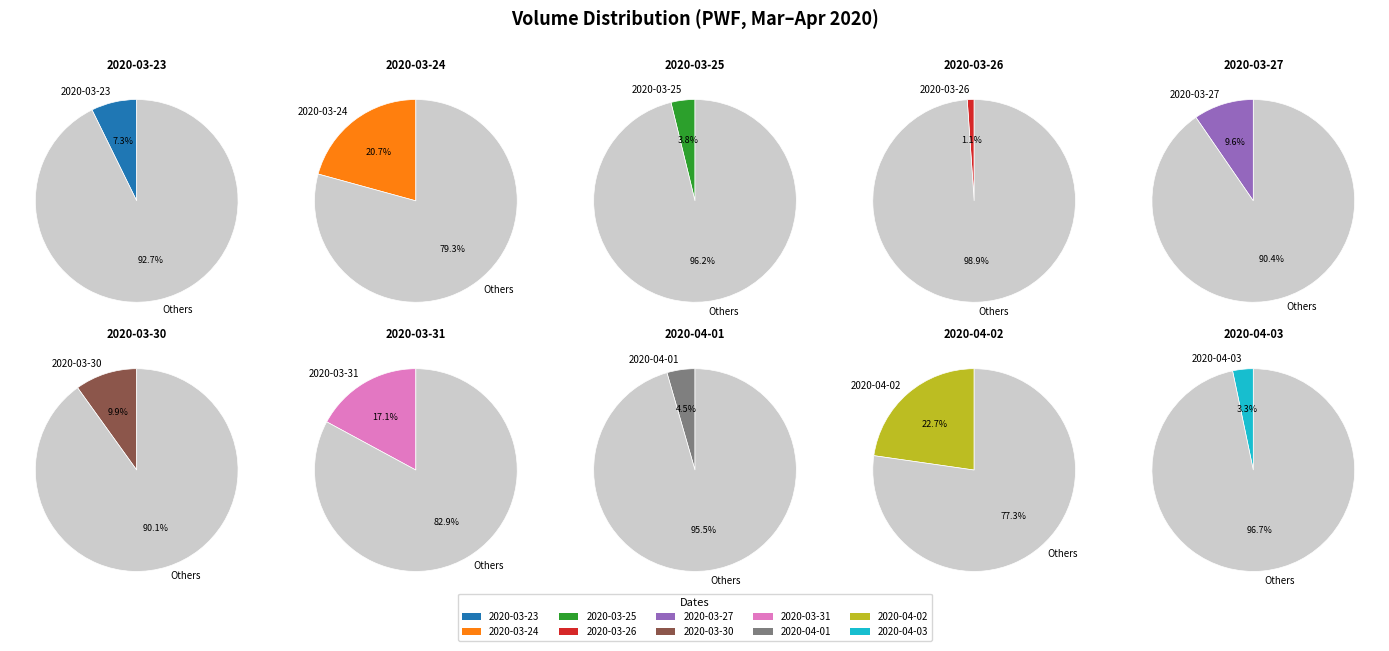

Which slice is the largest?

2020-04-02